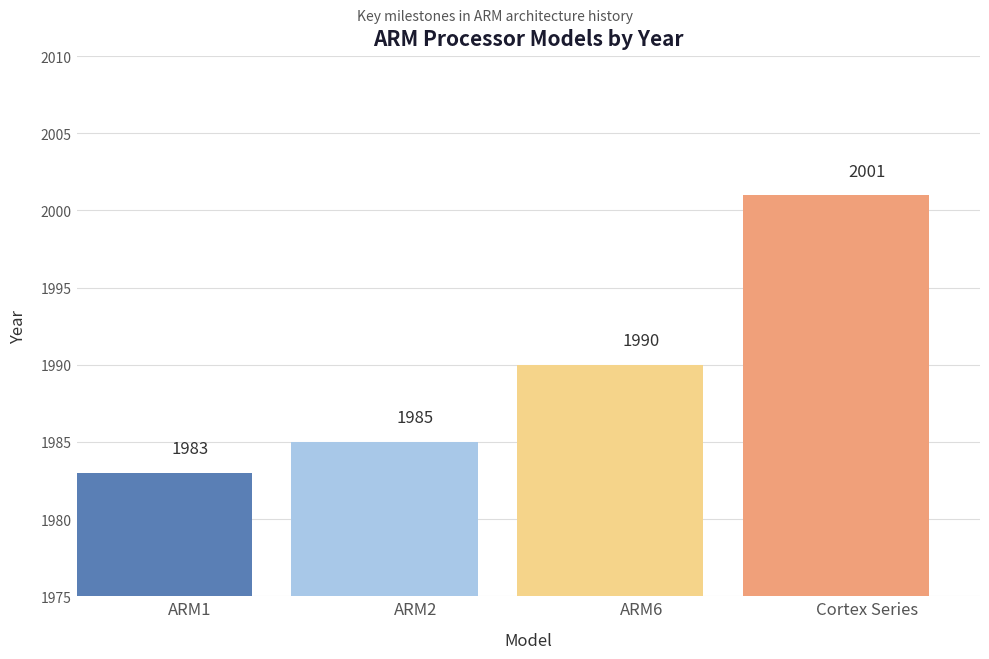

What position from the right is ARM1?

4